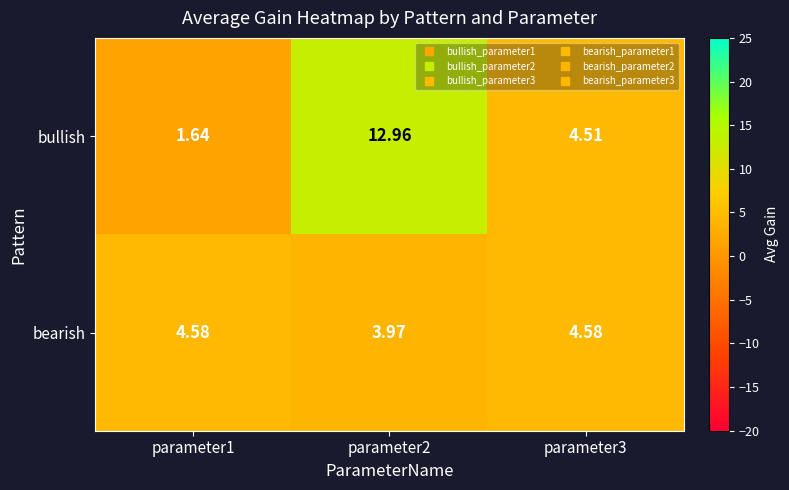

Between parameter2 and parameter3, which series saw the biggest shift?

bullish